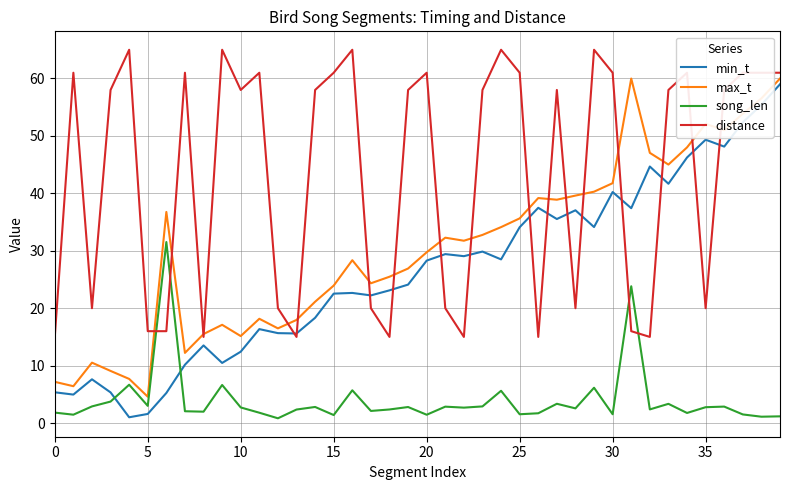

What is the highest value of the min_t series?

59.0